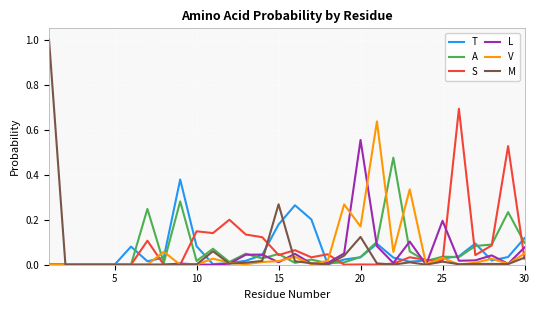

List the series in order of their peak value, highest first.

M, S, V, L, A, T